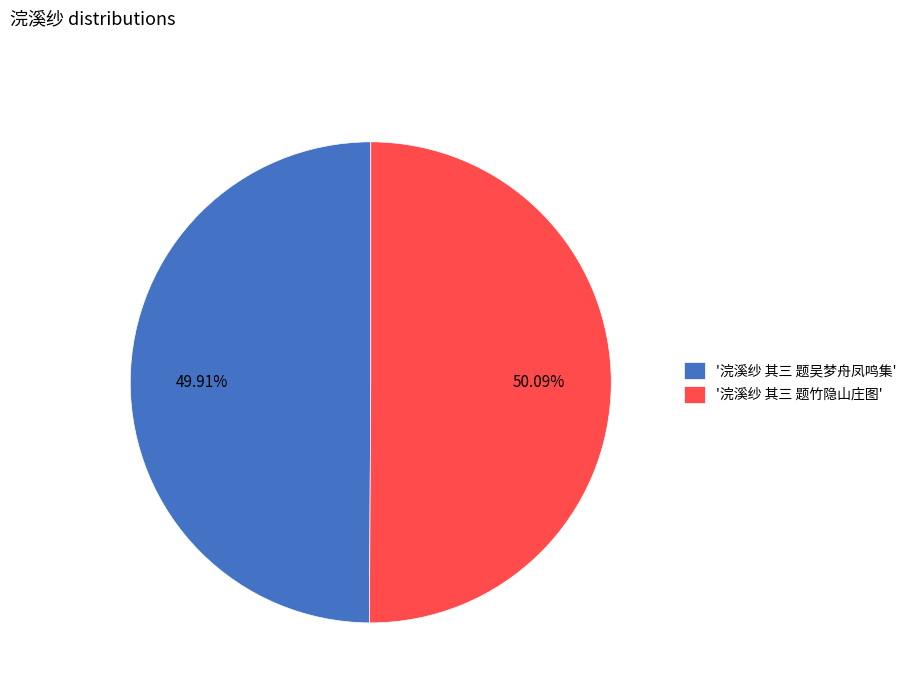

Approximately how many times larger is the value at '浣溪纱 其三 题吴梦舟凤鸣集' compared to '浣溪纱 其三 题竹隐山庄图'?

1.0